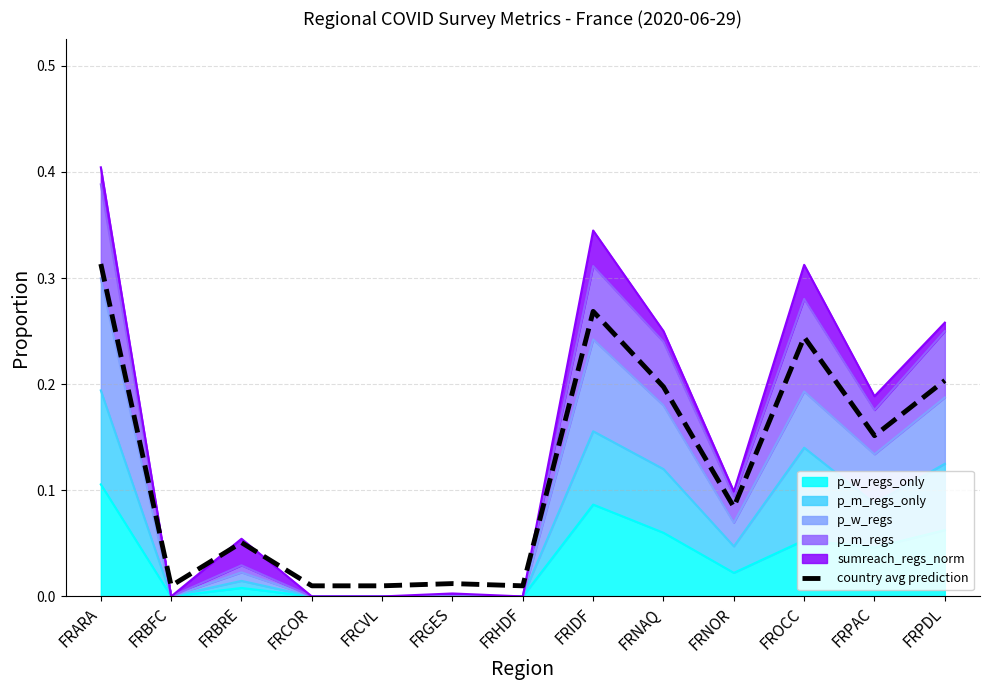

Reading left to right, transcribe all the data shown in this chart.

0.3	0.0	0.1	0.0	0.0	0.0	0.0	0.3	0.2	0.1	0.2	0.2	0.2